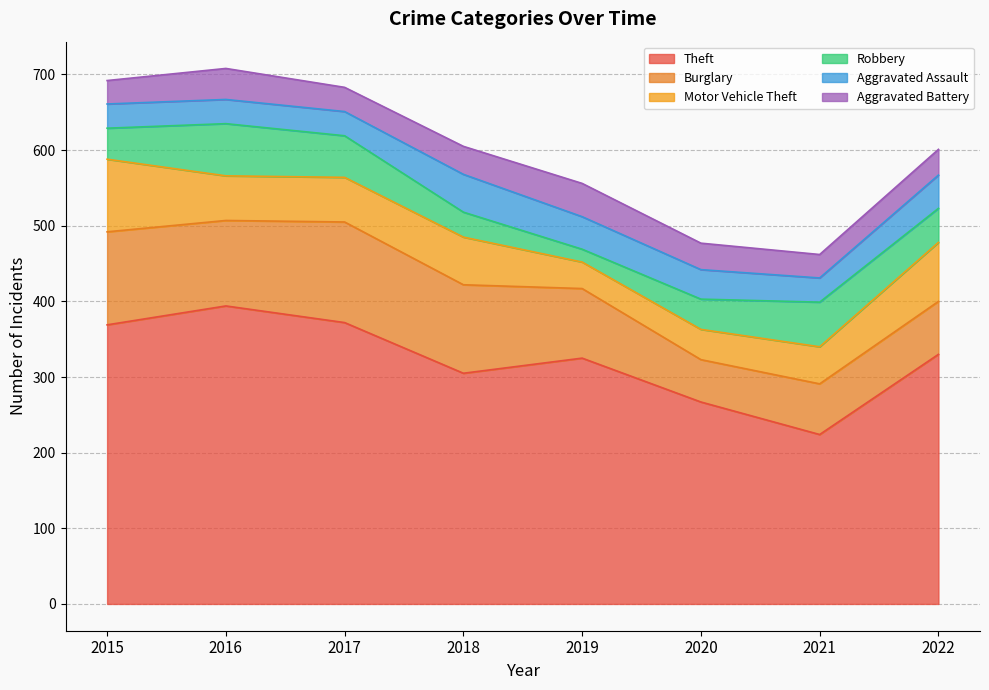

True or false: Aggravated Battery and Burglary intersect in this chart.

False